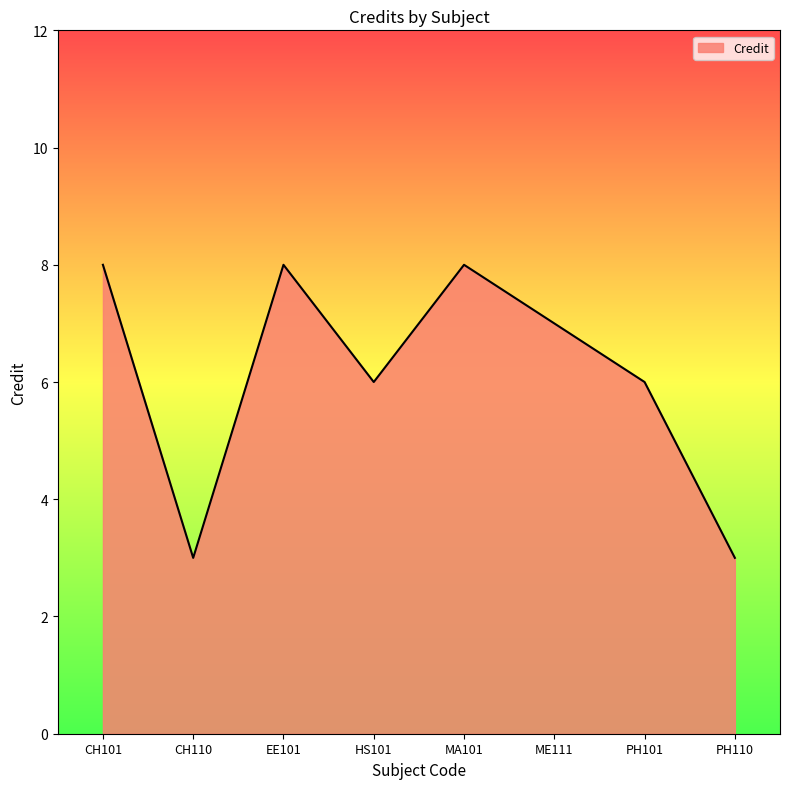

What is the ratio of the value at CH110 to the value at MA101?

0.4